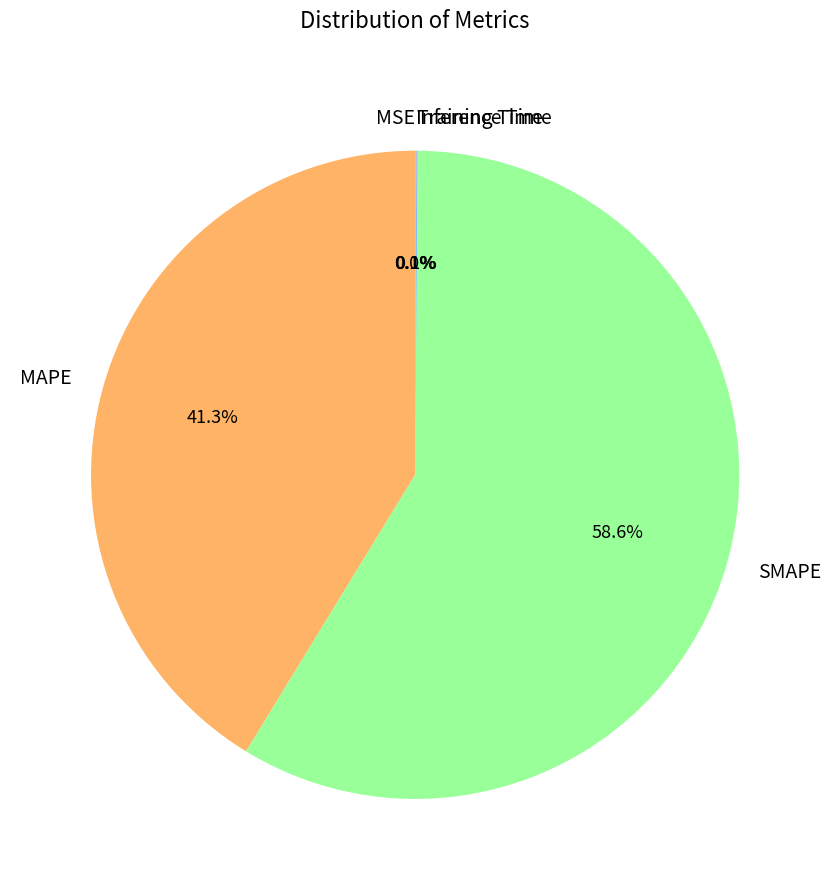

Which category has the biggest portion of the pie?

SMAPE